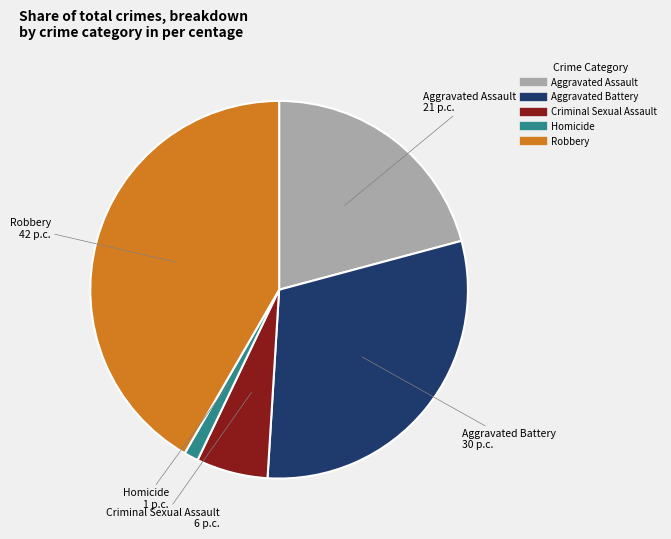

Between Aggravated Battery and Criminal Sexual Assault, which is larger?

Aggravated Battery